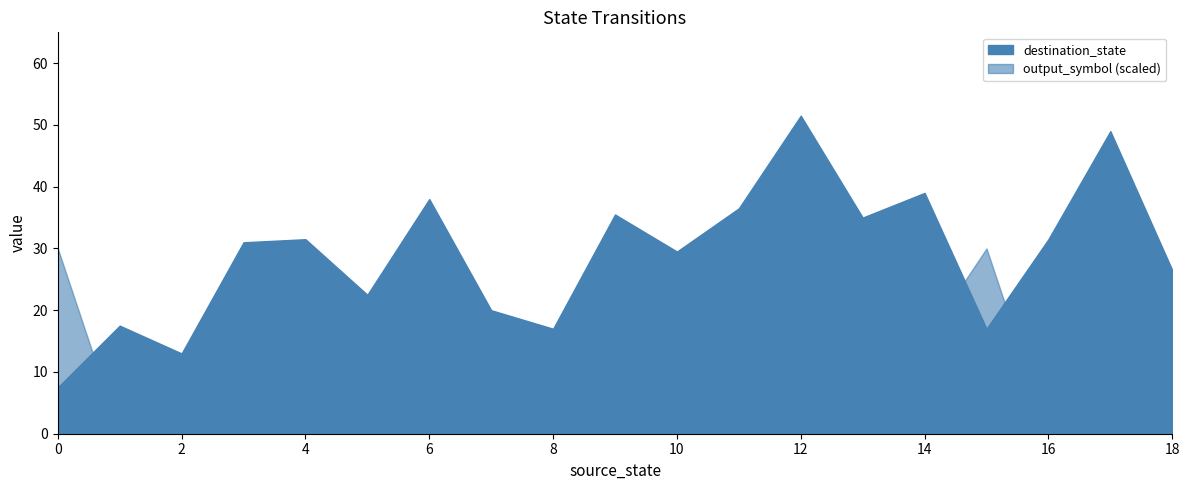

How many interior local peaks does the destination_state series have?

14